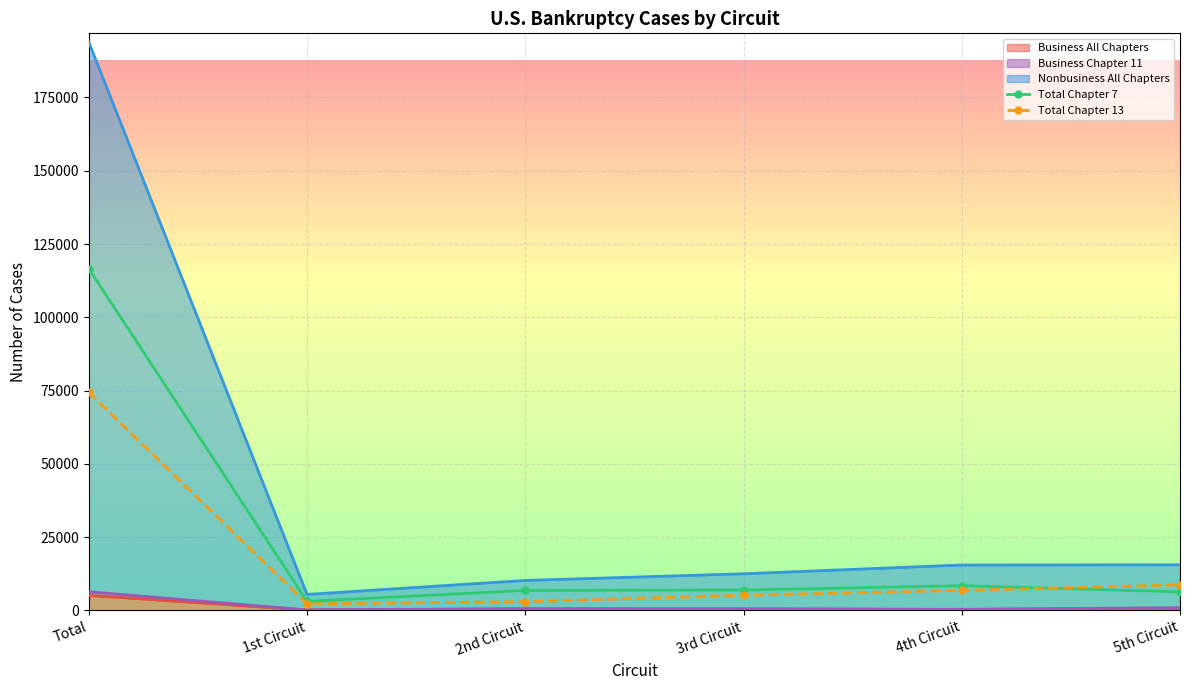

List the series in order of their peak value, lowest first.

Total Chapter 13, Total Chapter 7